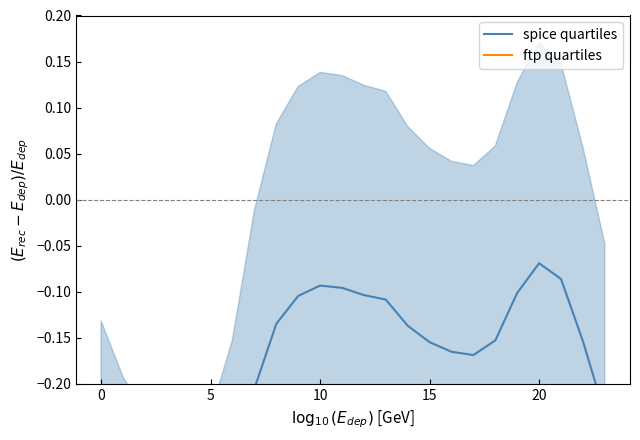

What is the greatest value displayed?

-0.1